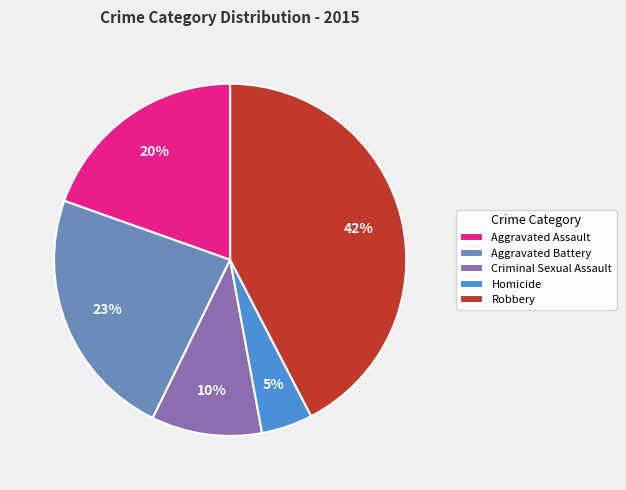

What is the smallest slice in the pie chart?

Homicide